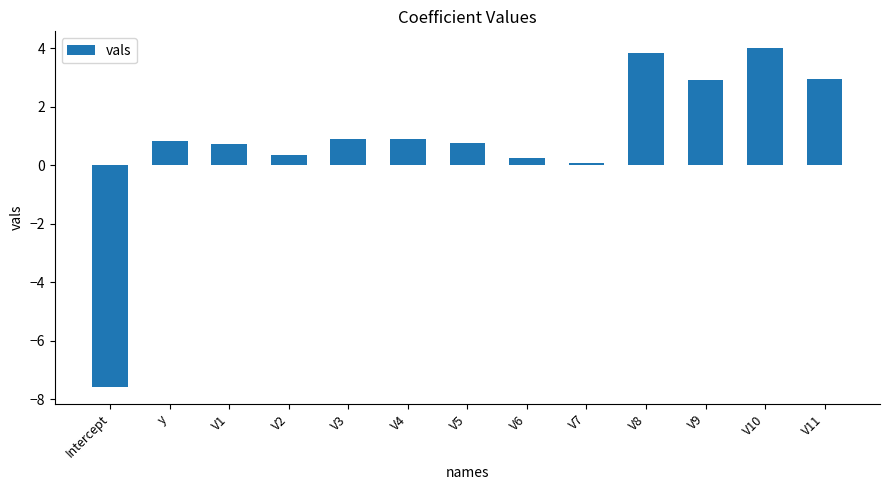

At which category does the chart reach its minimum across all series?

Intercept